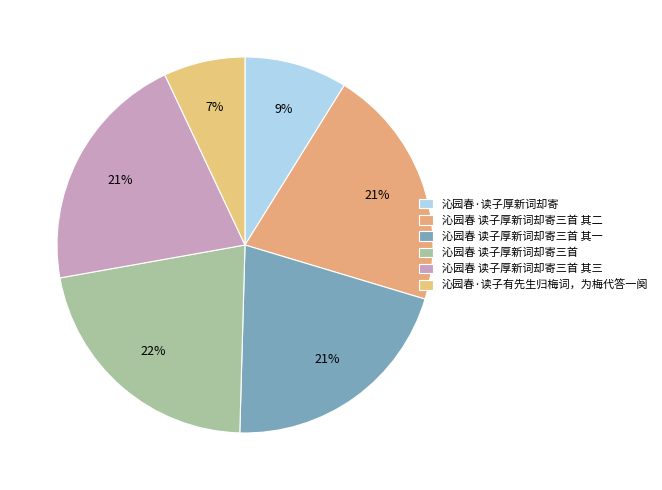

How many segments does this pie chart have?

6